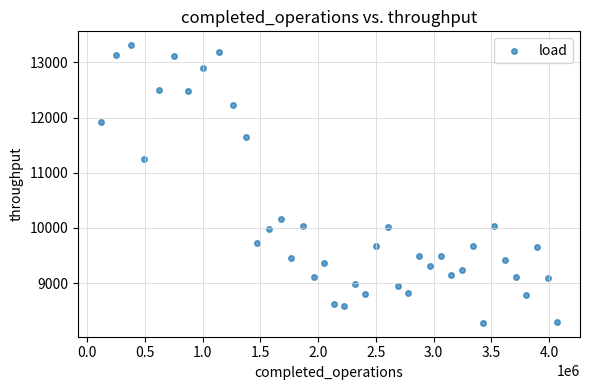

What is the range of X values (max minus min)?

3950171.0